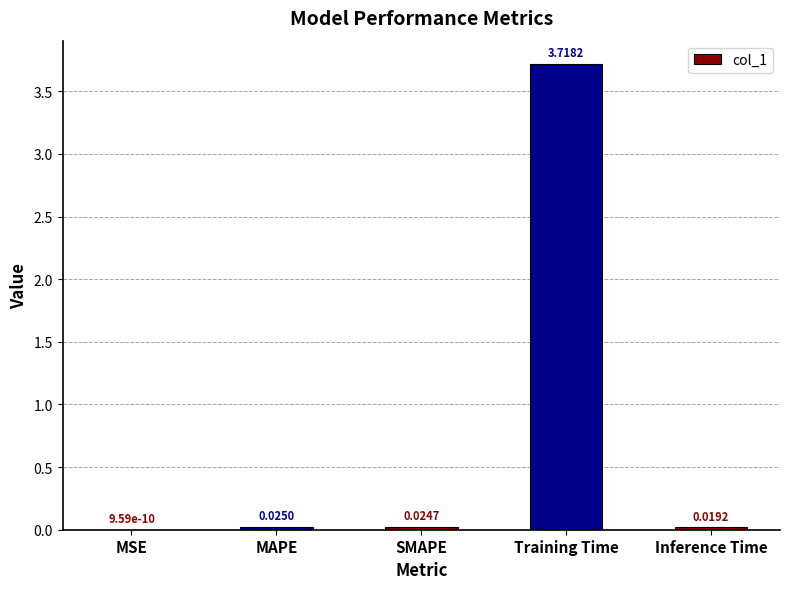

What is the sum of all values?

3.8